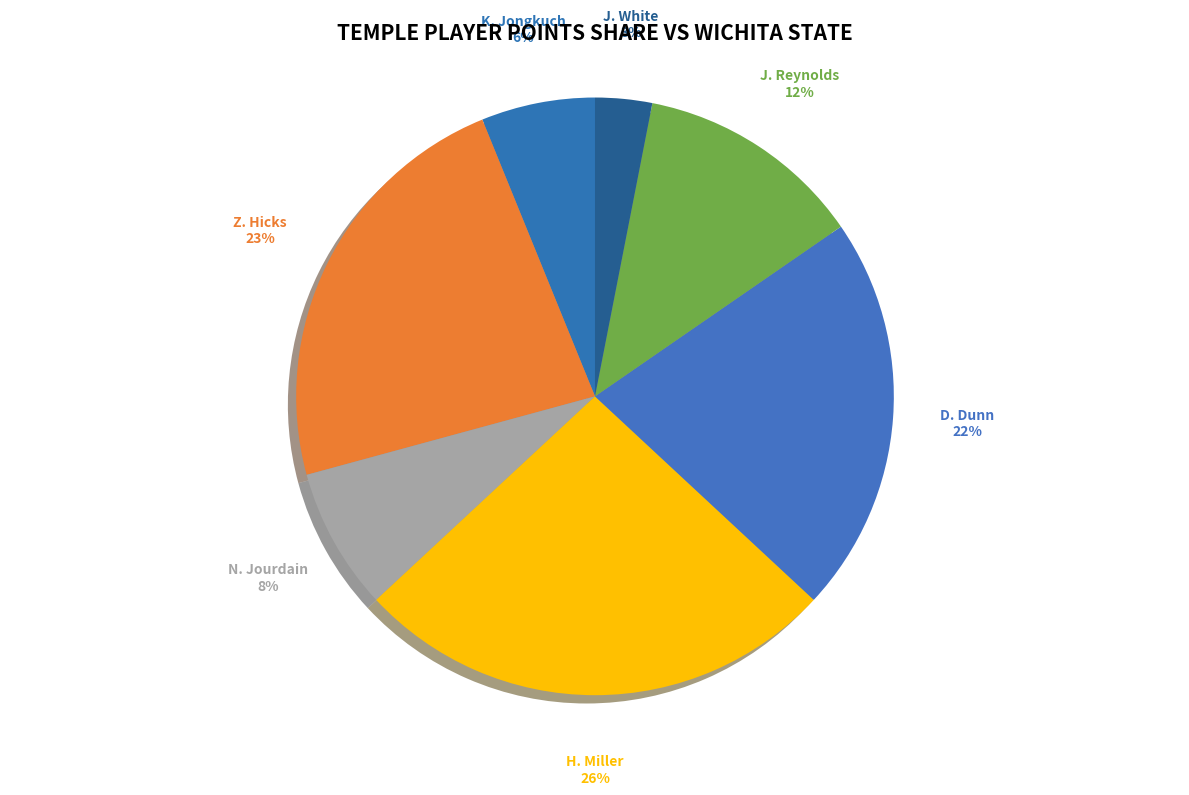

Approximately how many times larger is the value at K. Jongkuch compared to D. Dunn?

0.3